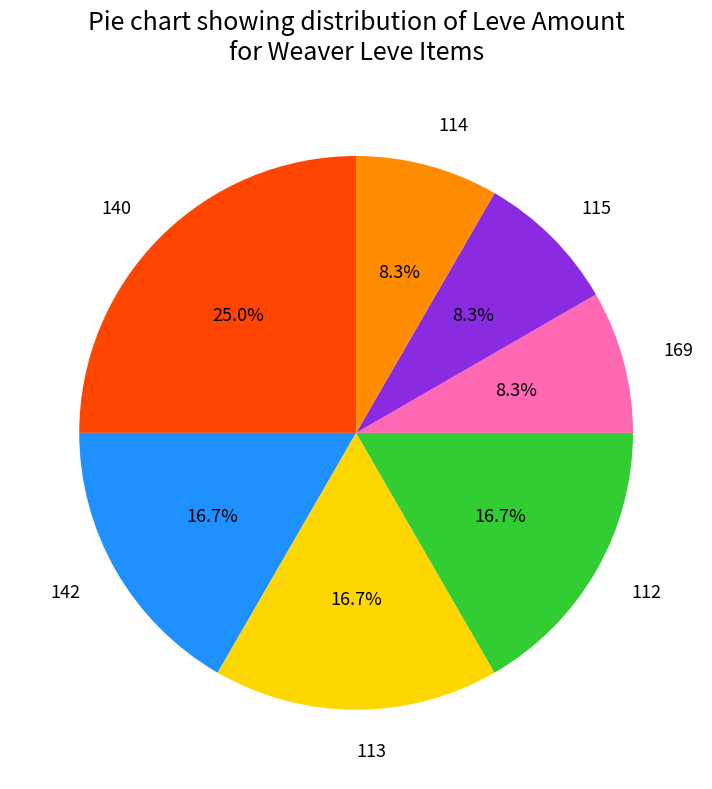

Which category has the biggest portion of the pie?

140